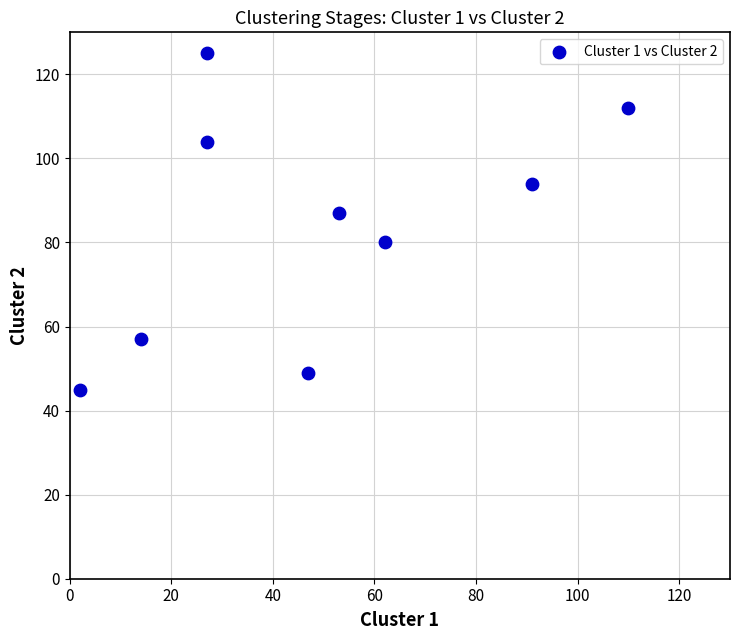

What is the range of Y values (max minus min)?

80